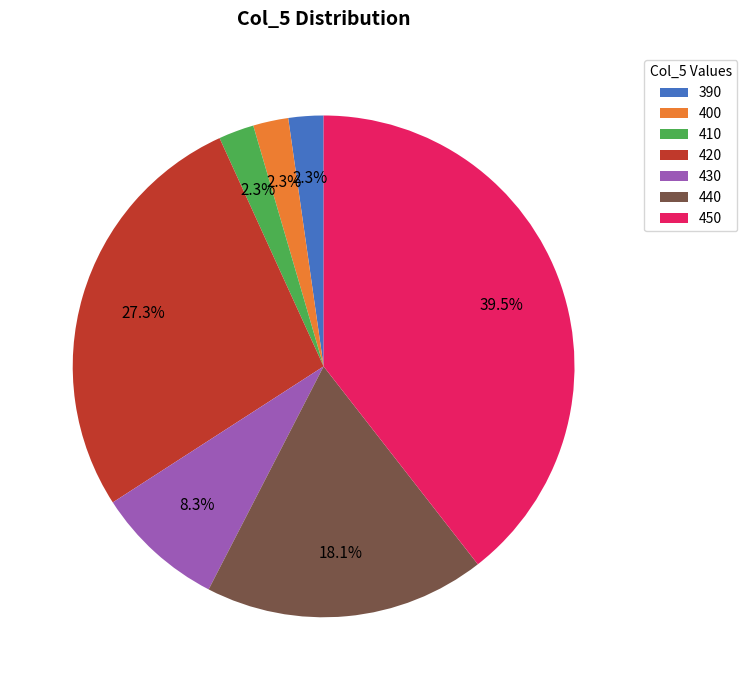

To the nearest percent, what is the combined percentage of 420 and 390?

30%